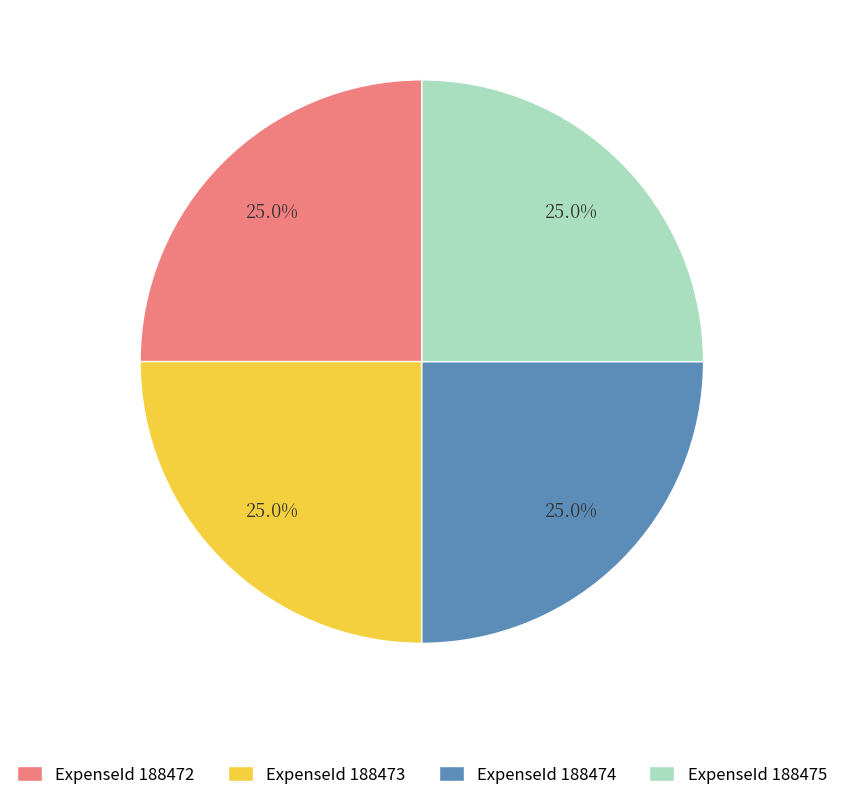

Is there any slice that represents more than half of the pie?

No